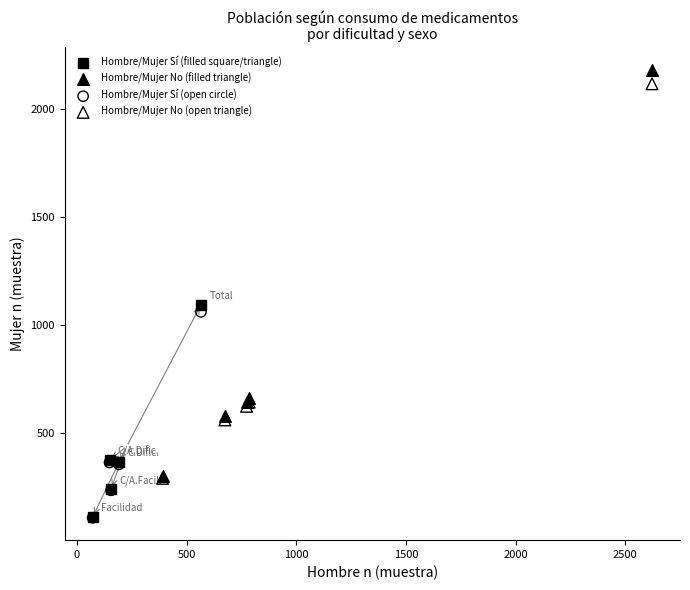

Which series has the largest Y range (max minus min)?

Hombre/Mujer No (filled triangle)